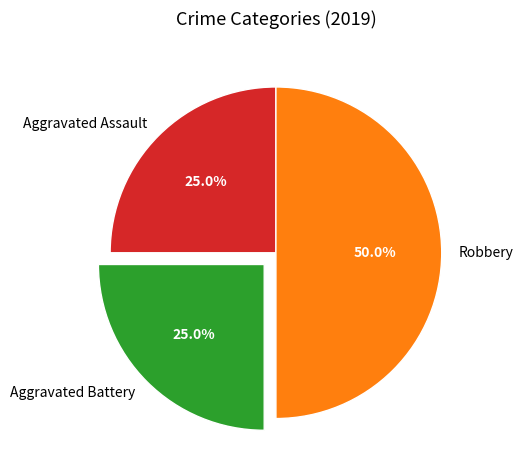

Is it true that Aggravated Assault is 25% of the pie?

True